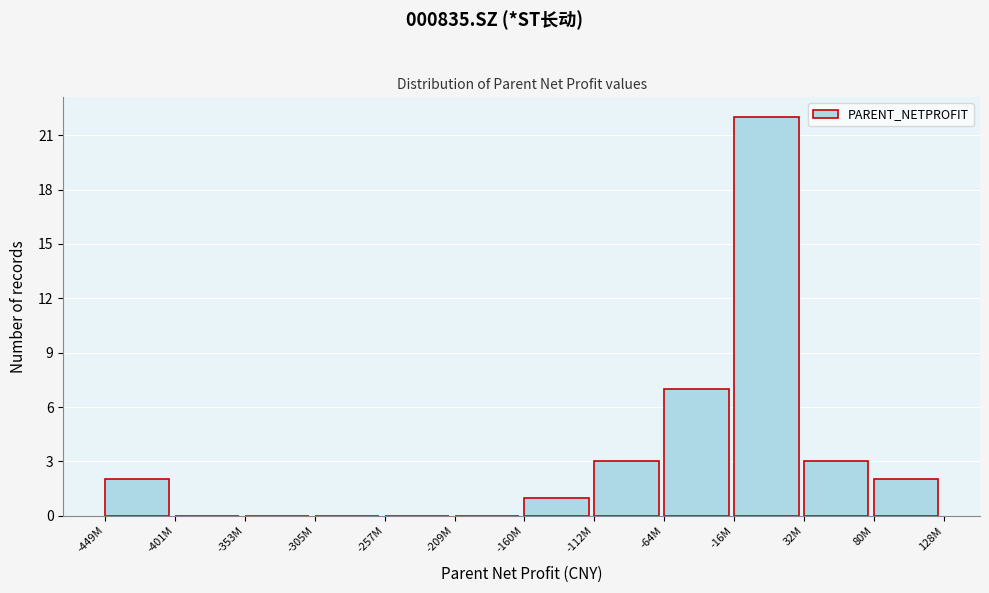

Reading left to right, list all the values displayed in this chart.

-449M=2	-401M=0	-353M=0	-305M=0	-257M=0	-209M=0	-160M=1	-112M=3	-64M=7	-16M=22	32M=3	80M=2